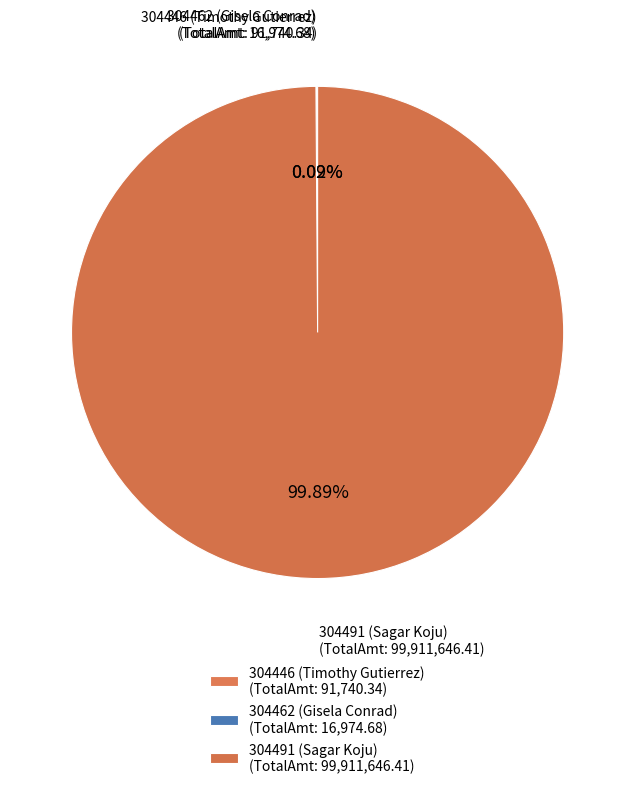

Does any single category account for the majority?

Yes